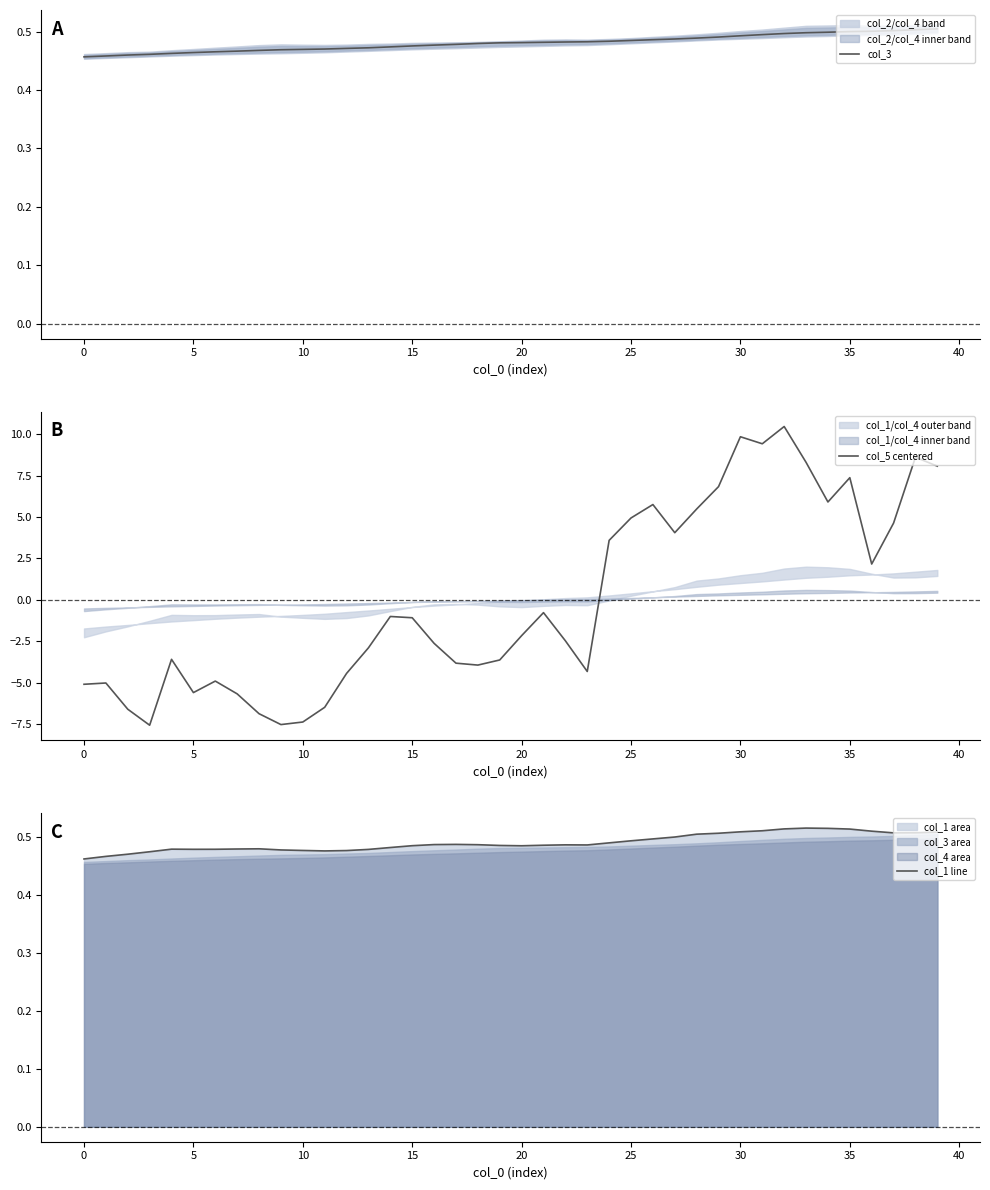

What is the label of the 13th point from the right?

27